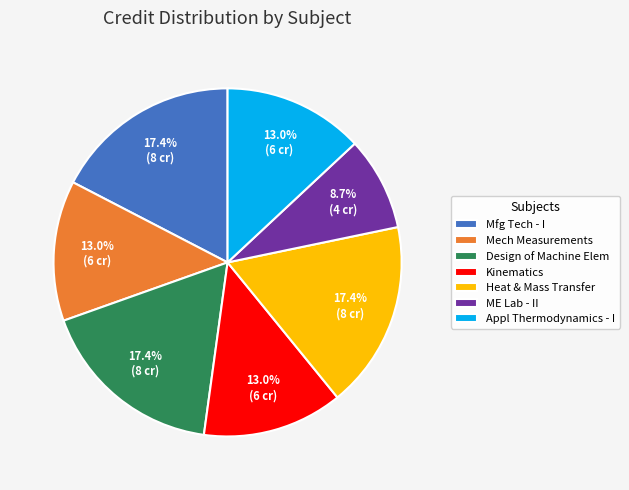

How many slices are in this pie chart?

7